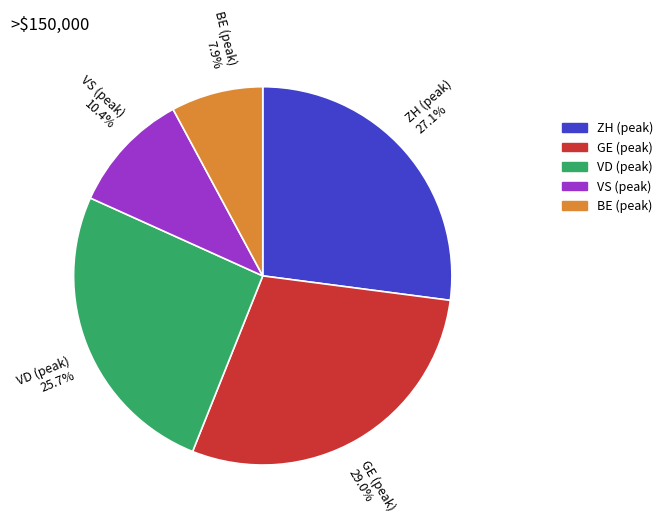

Which category has the biggest portion of the pie?

GE (peak) 29.0%